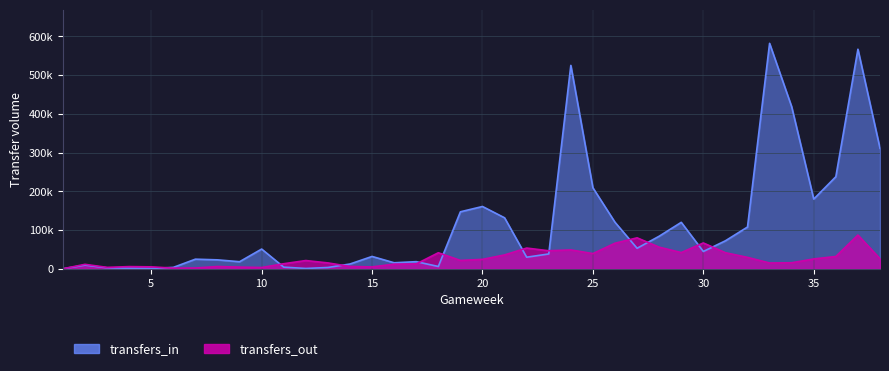

What is the value of the transfers_in point at the 8th from the left?

22977